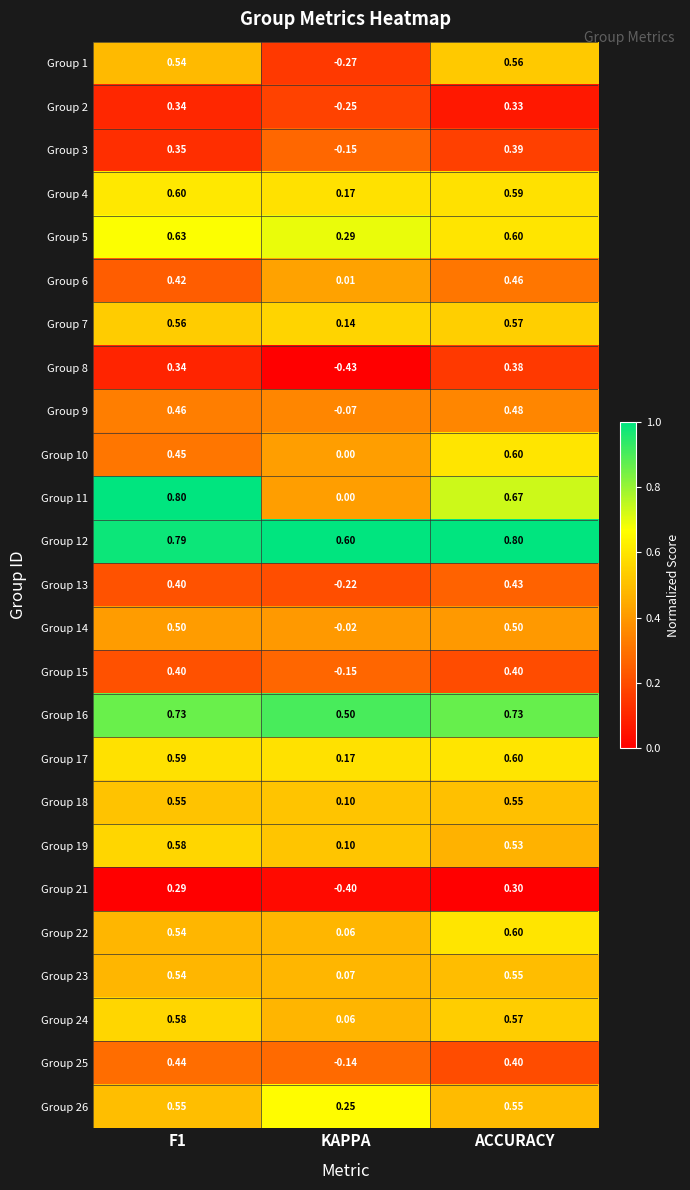

At which category is the sum across all series the highest?

ACCURACY